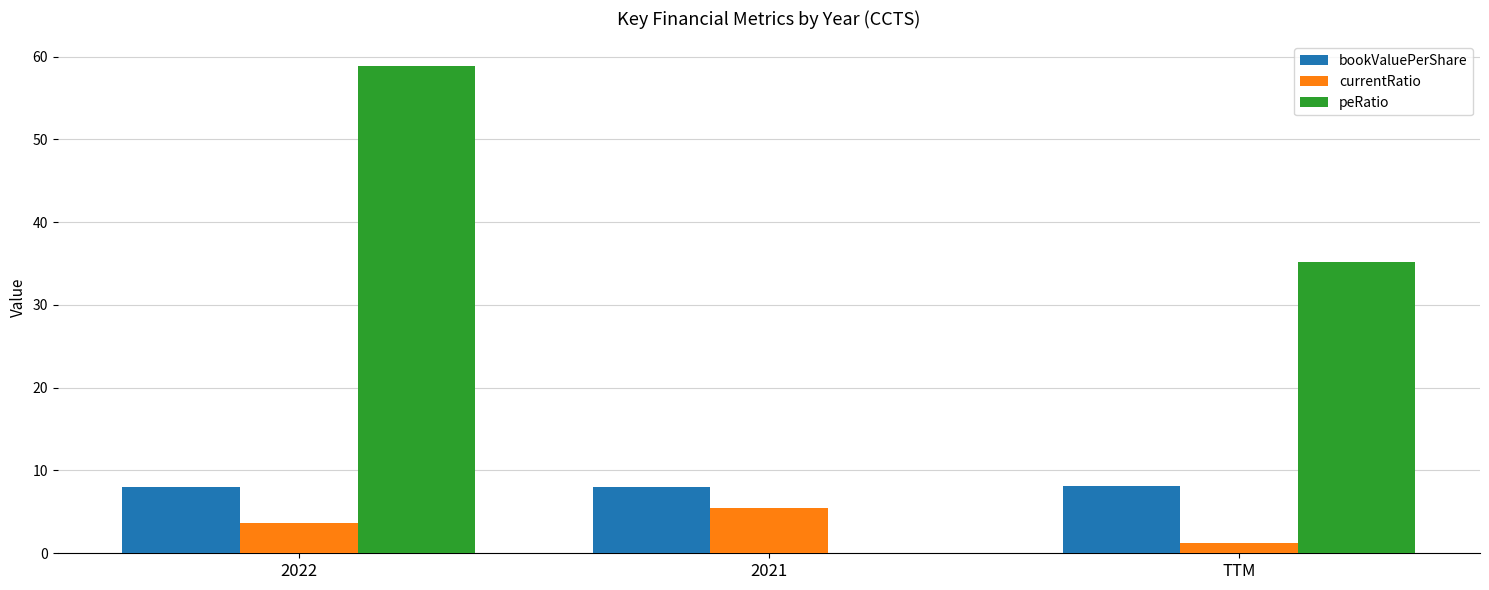

Which series has the widest spread of values?

peRatio